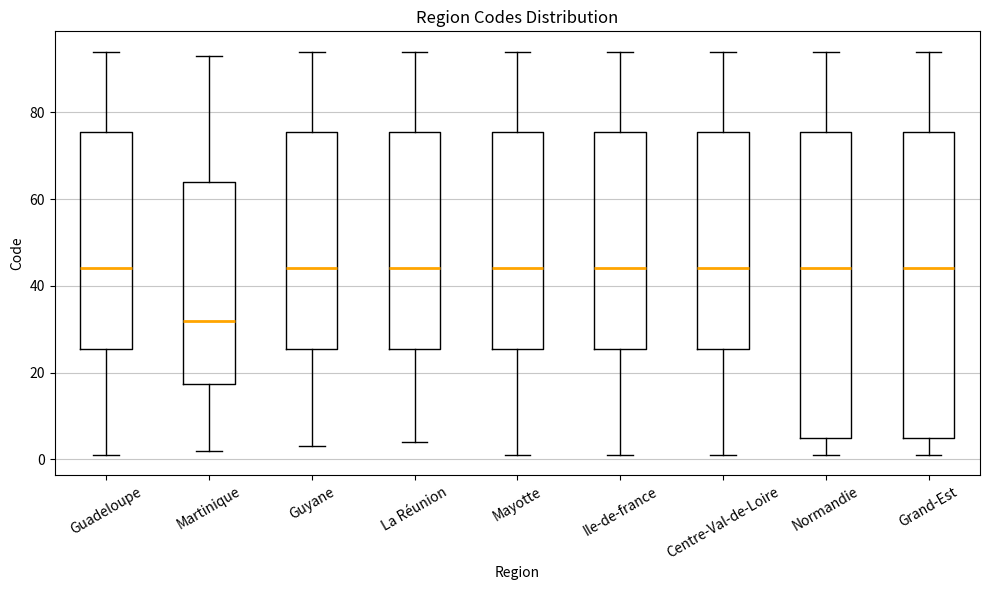

Where is the upper edge of the box for La Réunion on the y-axis? The values are not printed on the chart, so give them approximately, as read against the axis.

76